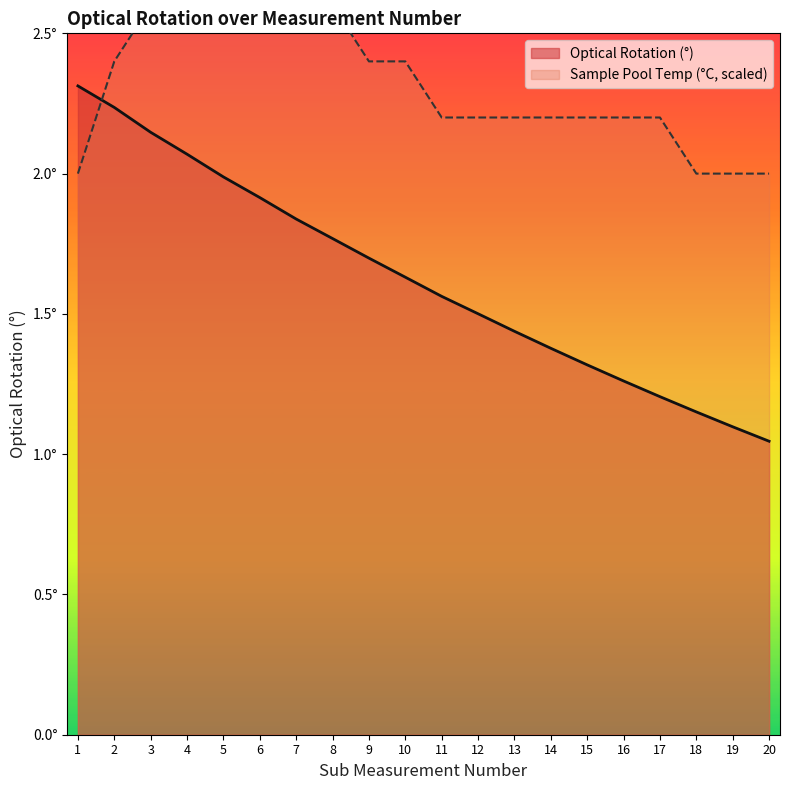

Reading left to right, what are all the values shown in this chart?

2.3	2.2	2.1	2.1	2.0	1.9	1.8	1.8	1.7	1.6	1.6	1.5	1.4	1.4	1.3	1.3	1.2	1.2	1.1	1.0